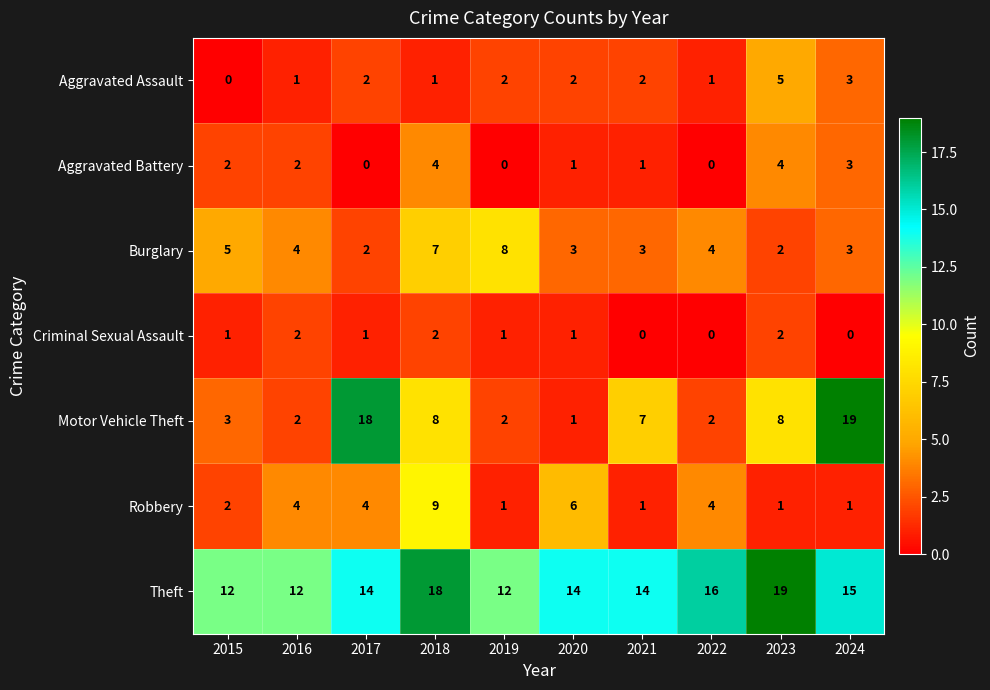

Count the Theft values in the range 12 to 16.

8